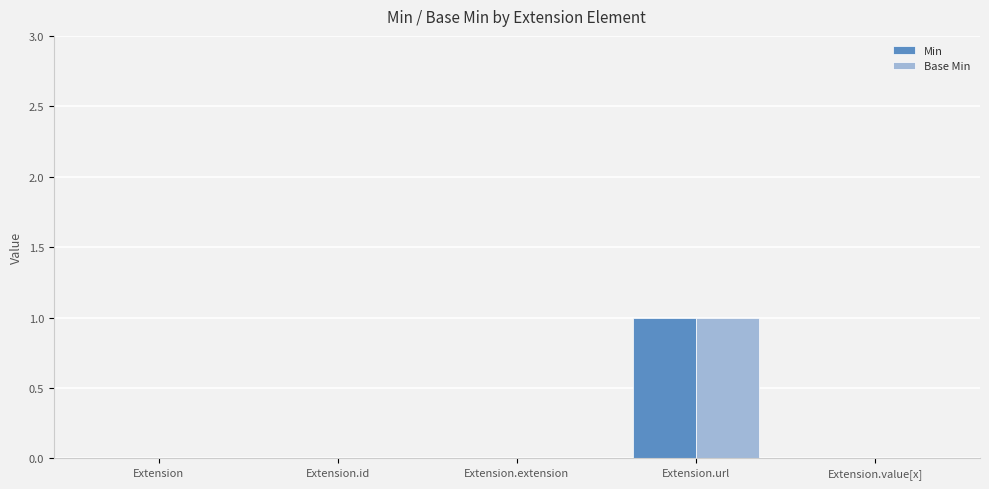

The value of Base Min at Extension.extension is 0. True or false?

True